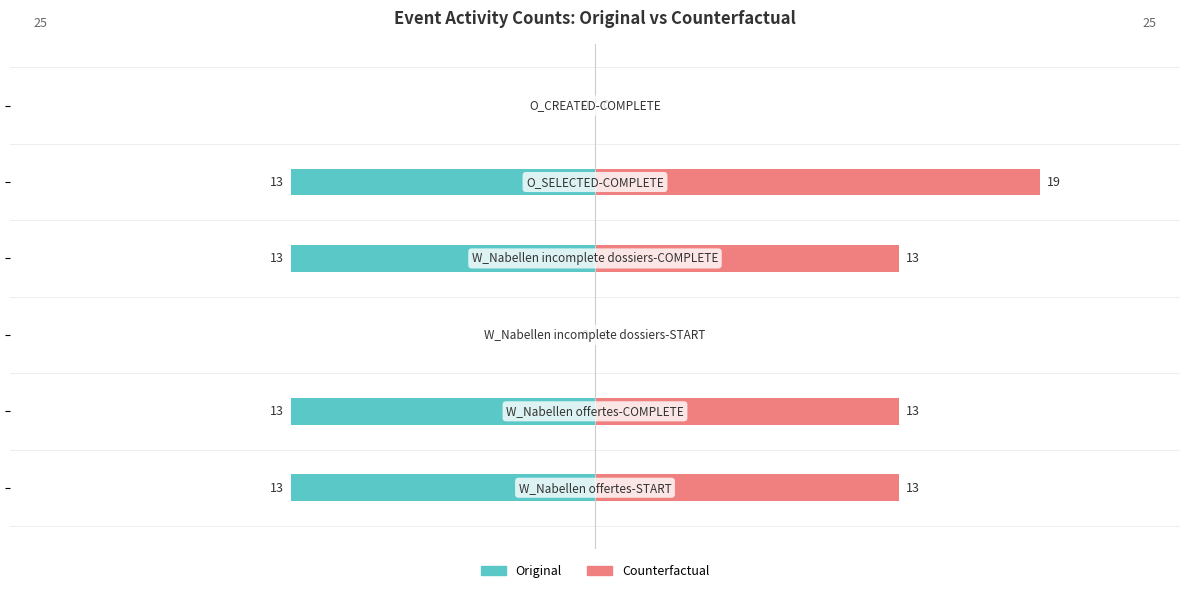

What are all the series names shown in the legend?

Original, Counterfactual